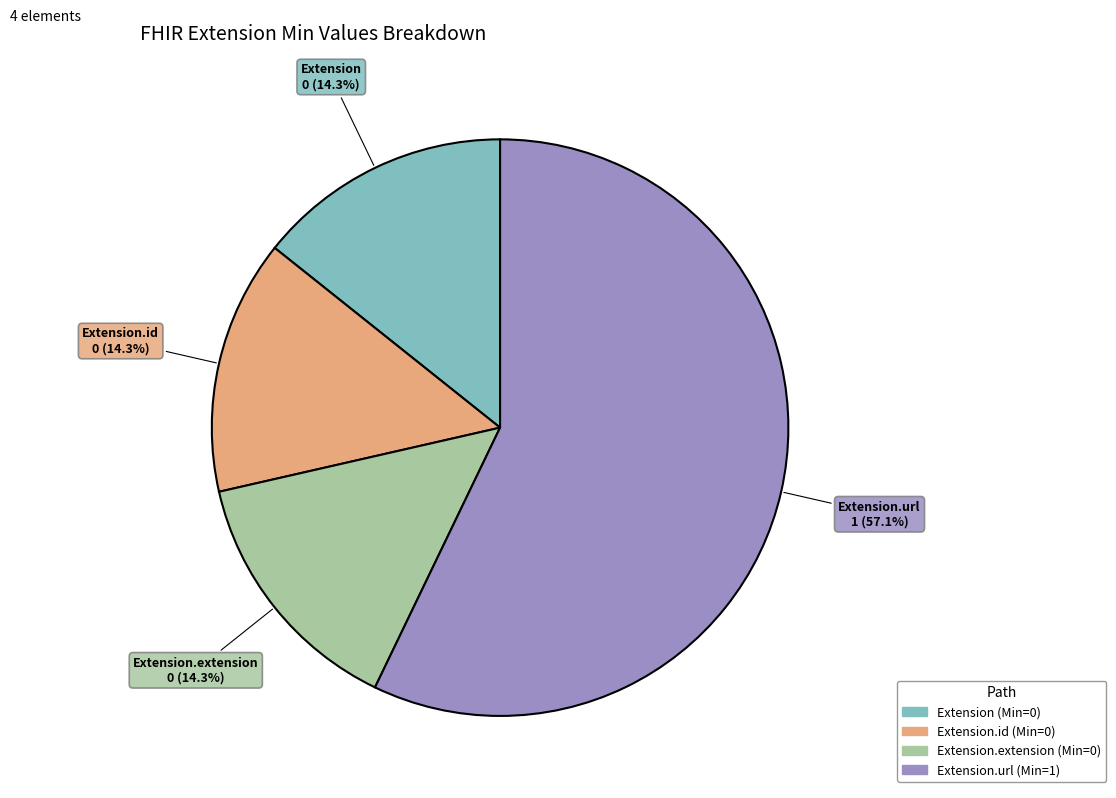

Is there a majority slice in this chart?

Yes